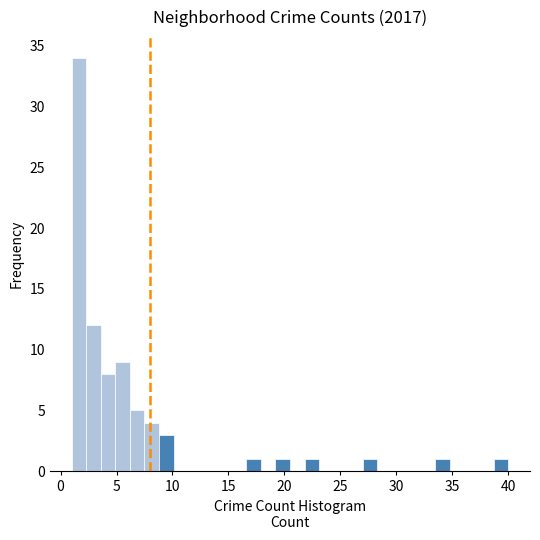

Around what value on the x-axis is the tallest bar? Give the approximate position of its centre, as read against the axis.

1.5